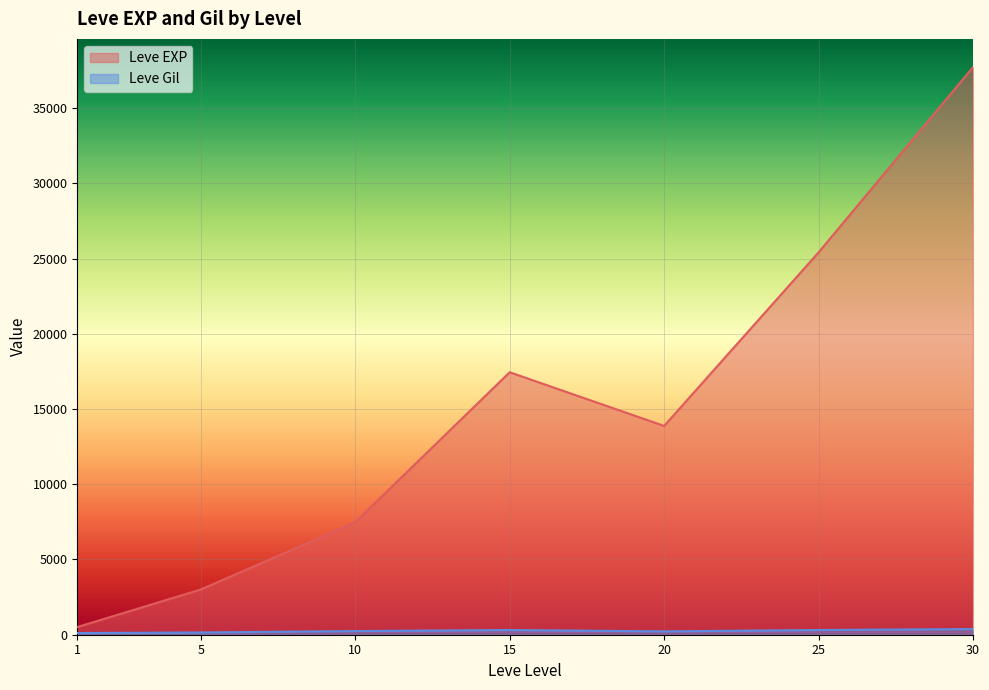

How many lines are shown in the chart?

2